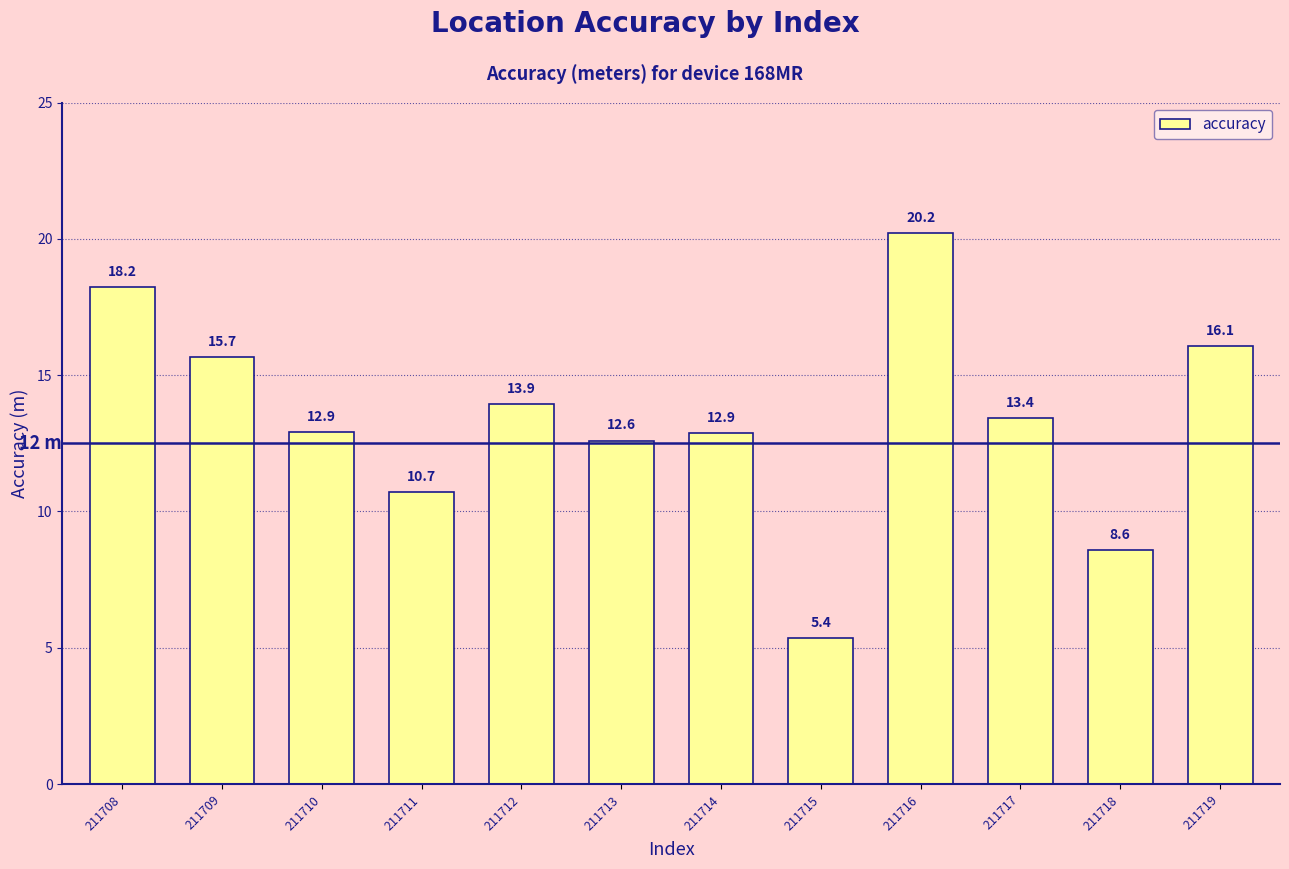

How many bars are there in total?

12